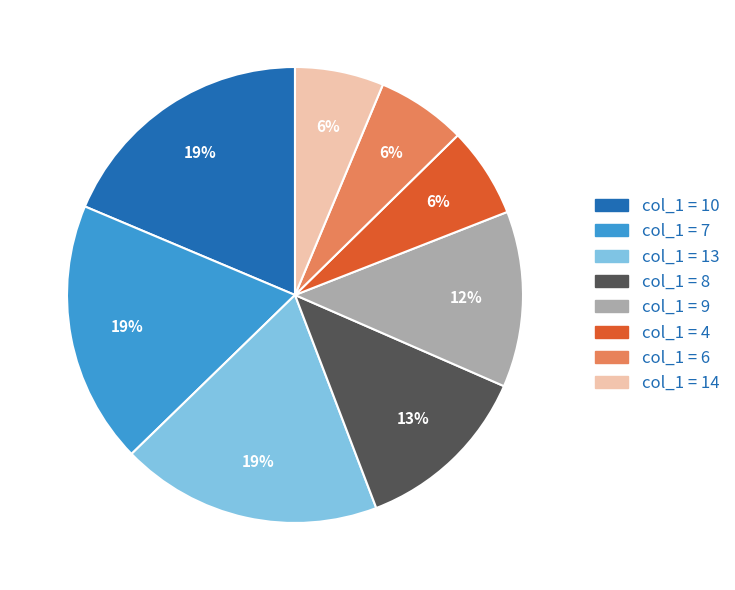

Count the number of slices in the pie.

8